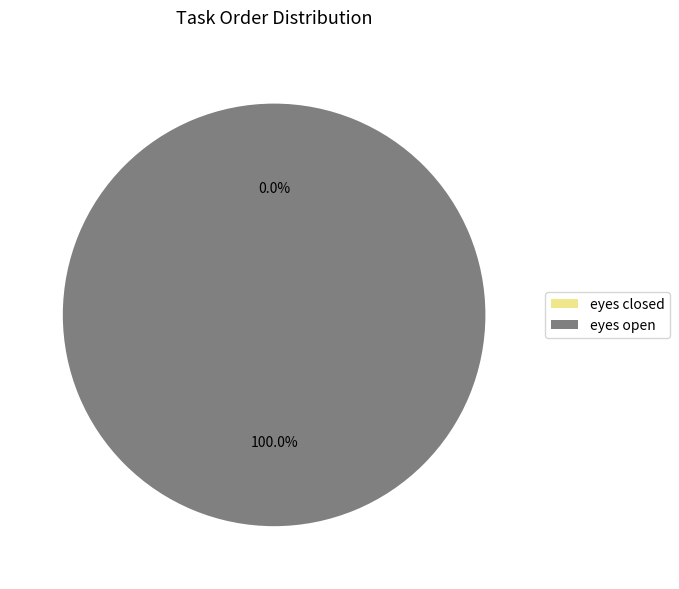

The eyes open slice represents 90% of the pie. True or false?

False